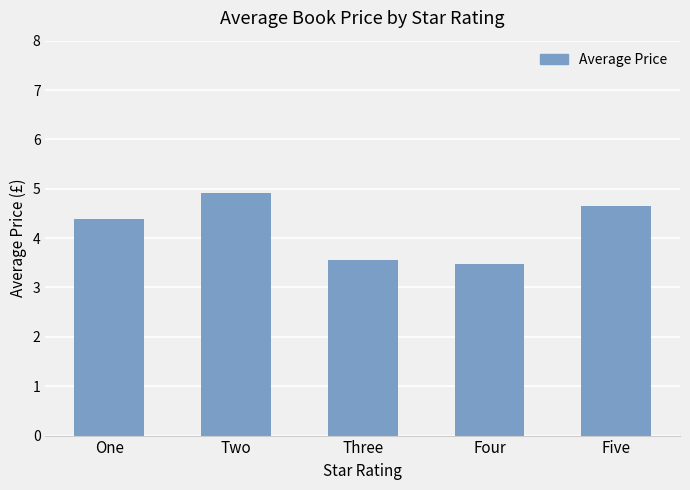

What is the label of the 2nd bar from the right?

Four